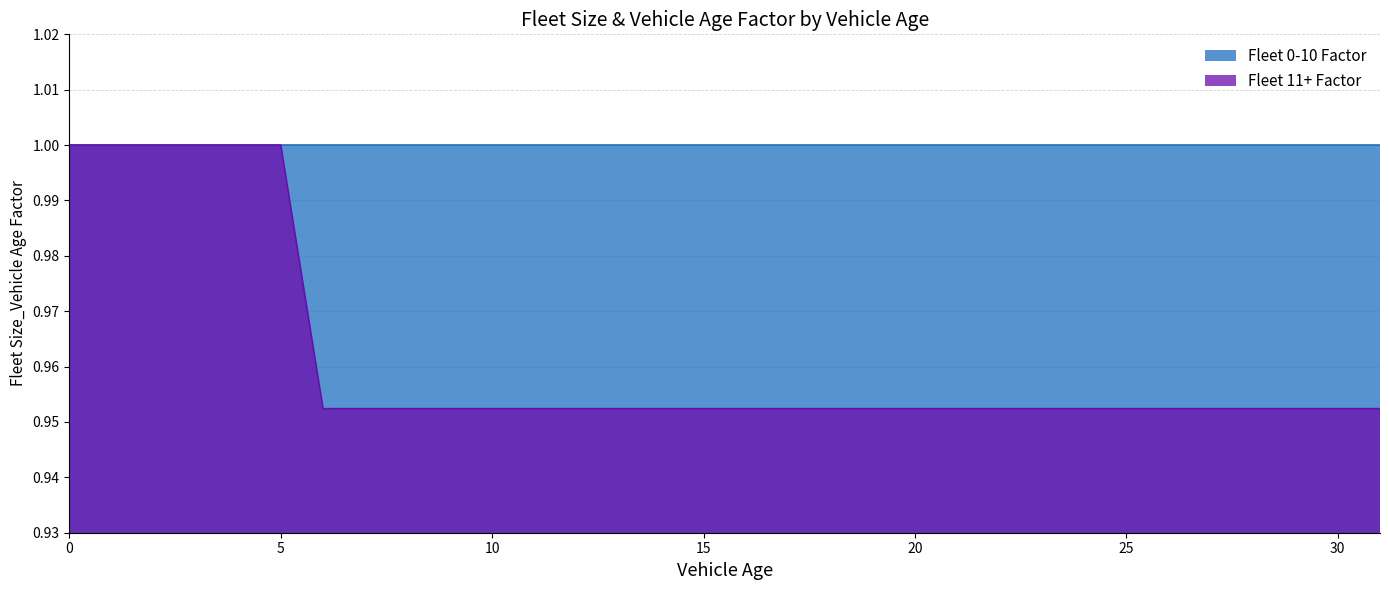

What is the sum of all values?

30.8